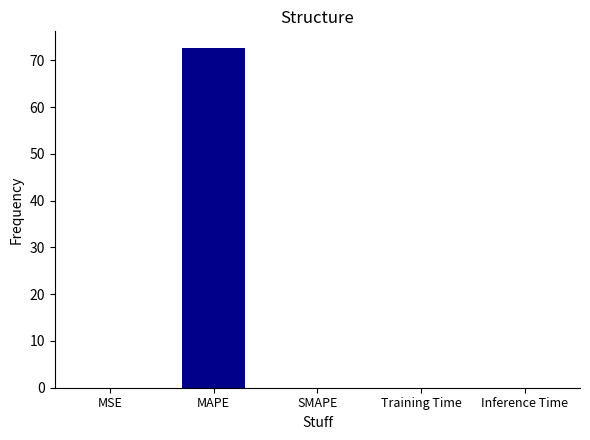

Is it true that the value at MAPE is 24.1?

False